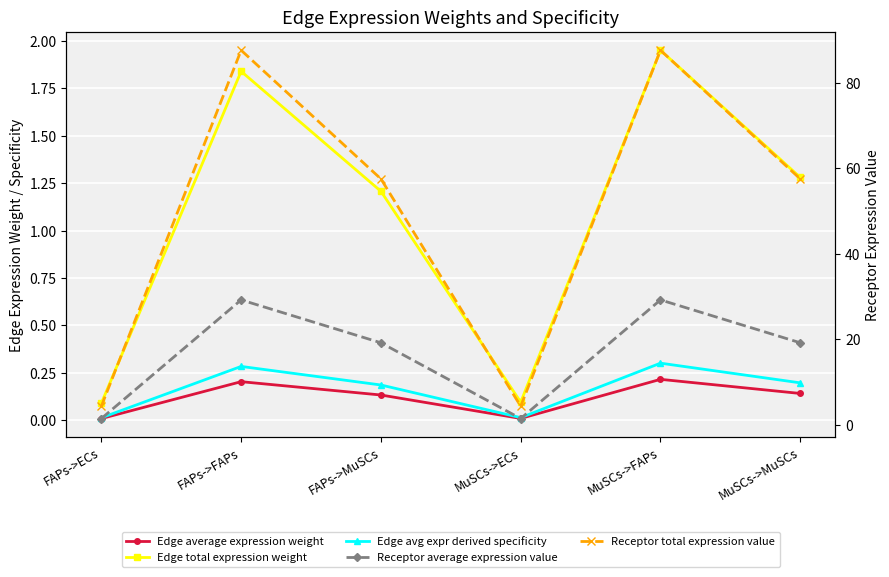

Where is Receptor total expression value nearest to the value 45?

FAPs->MuSCs